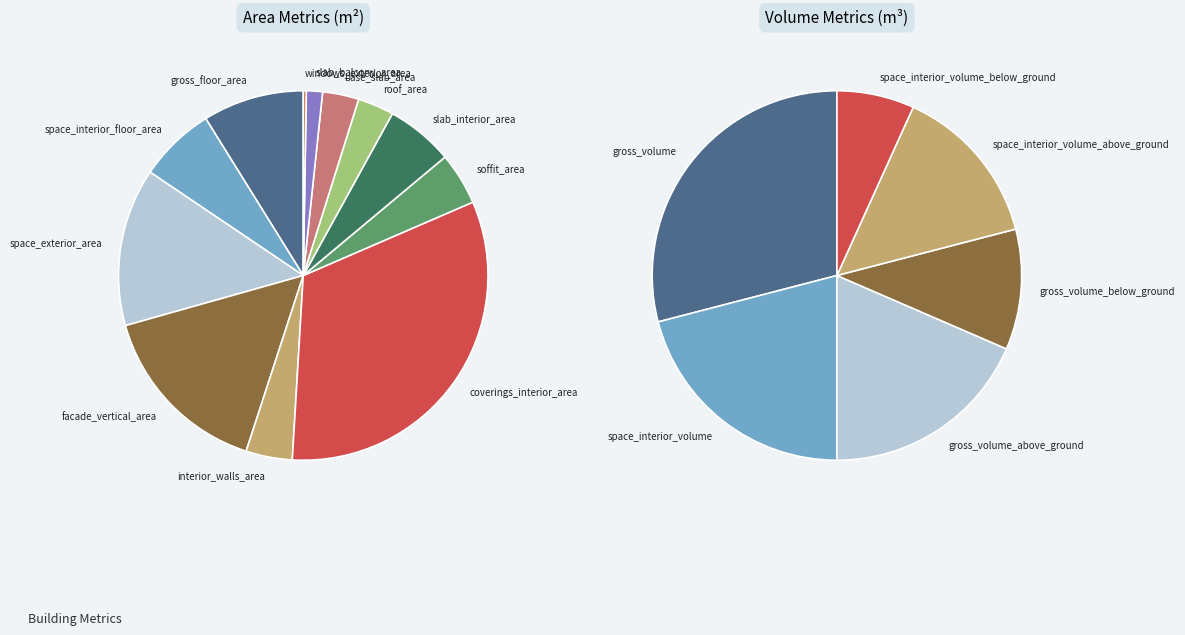

Is it true that facade_vertical_area is 10% of the pie?

False